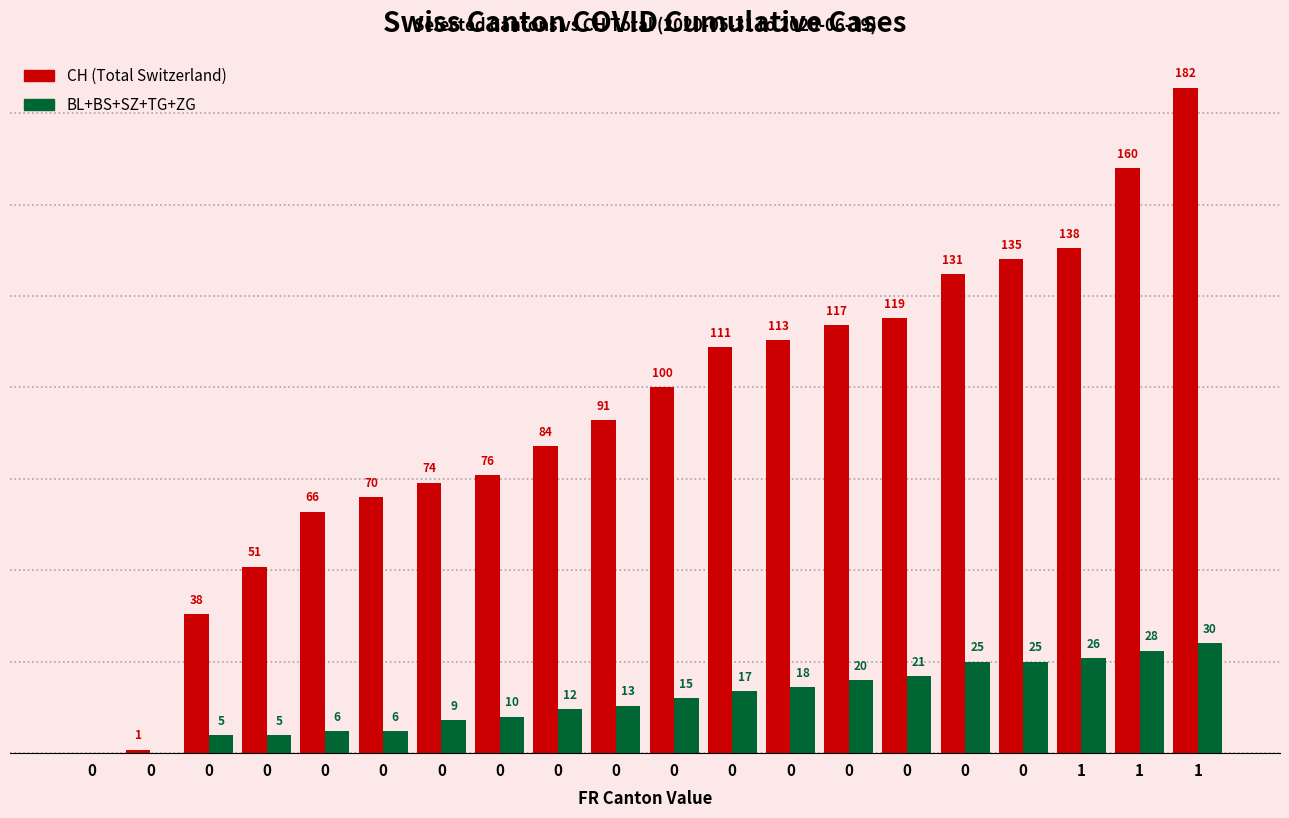

What are all the series names shown in the legend?

CH (Total Switzerland), BL+BS+SZ+TG+ZG